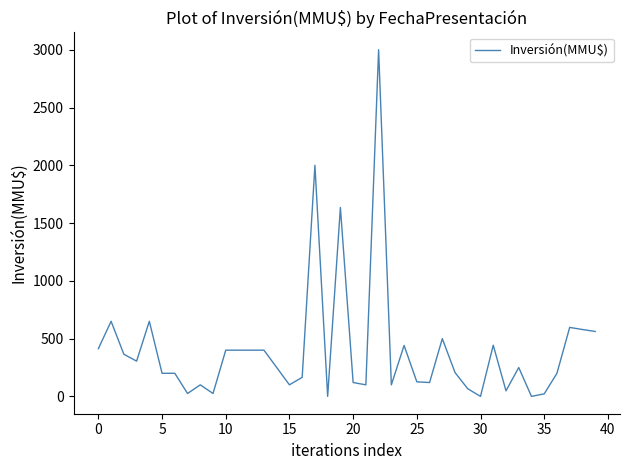

How many lines are shown in the chart?

1